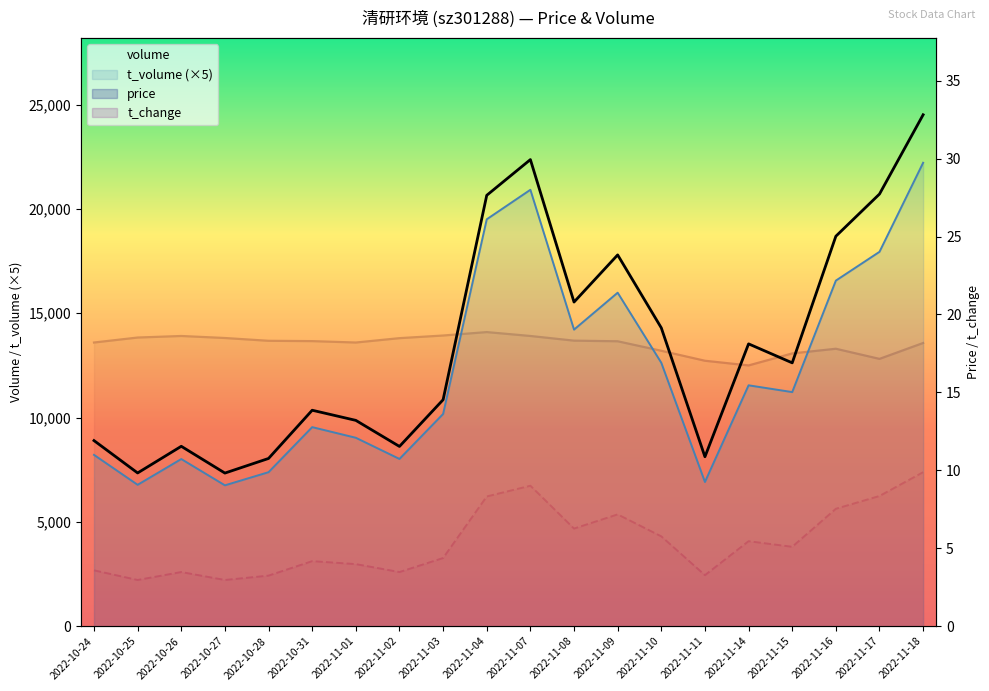

The price series shows 11.9 at 2022-11-09. True or false?

False